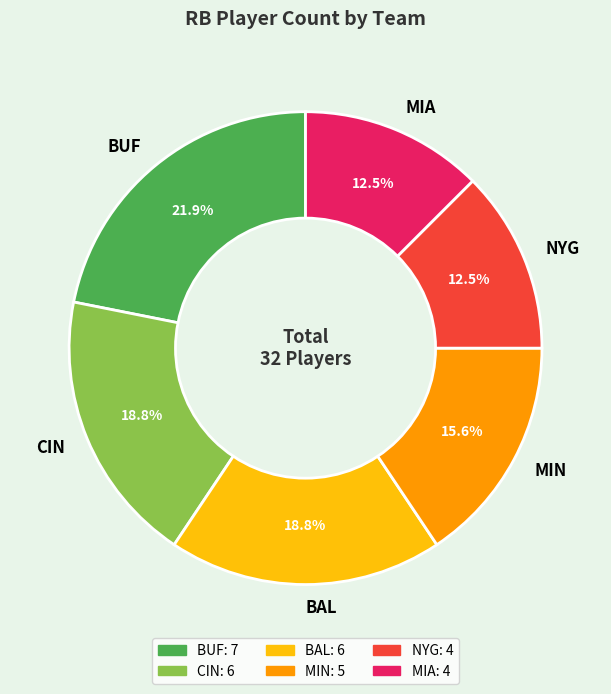

How many segments does this pie chart have?

6